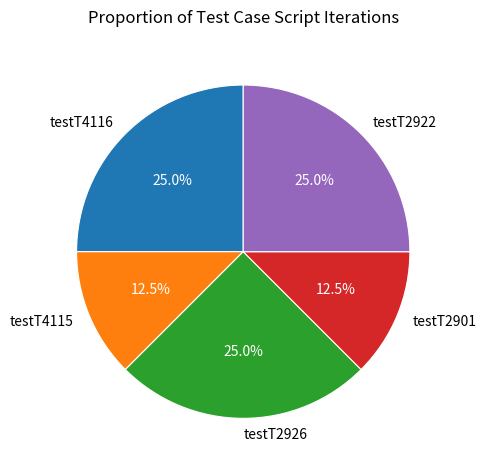

To the nearest percent, what is the difference between the testT4116 and testT2901 slice percentages?

12%